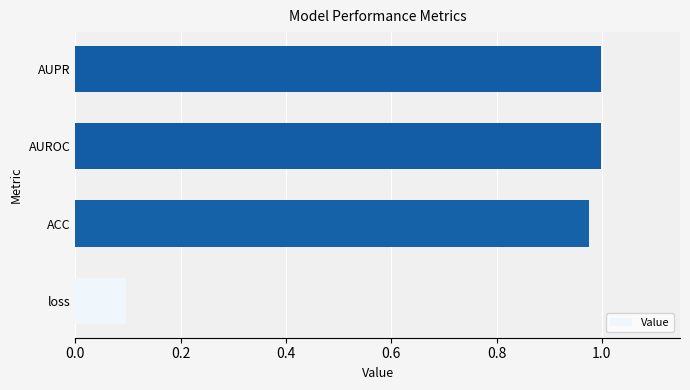

Which category has the lowest value across all series?

loss